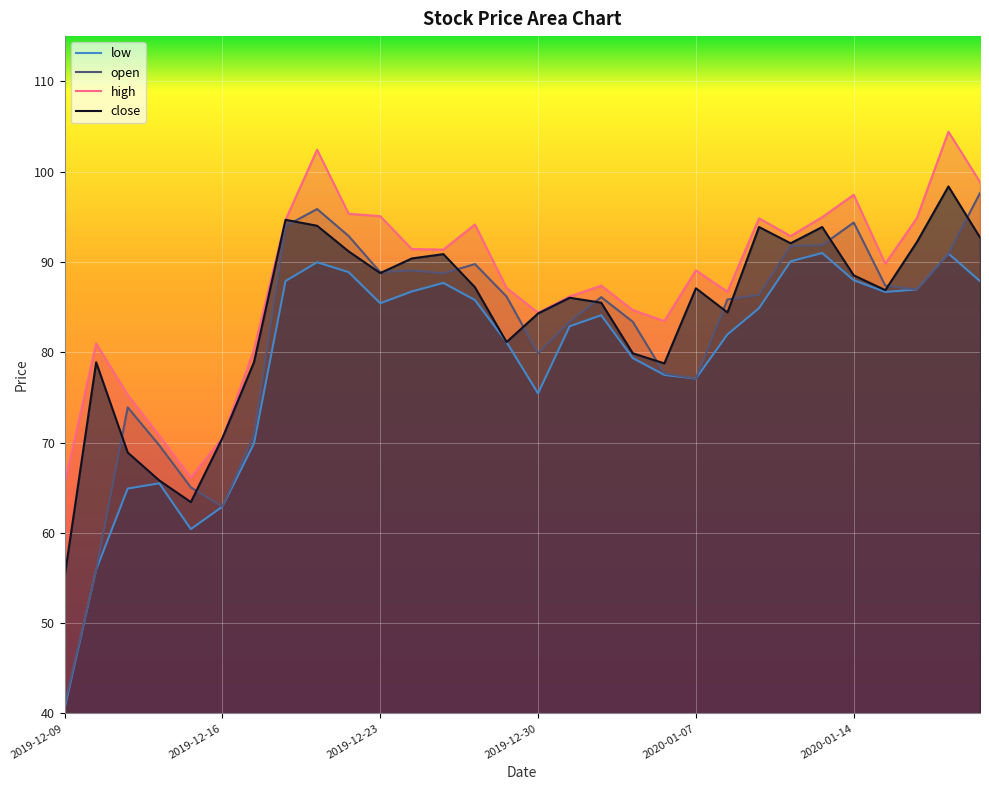

At which label is low closest to 65?

2019-12-11